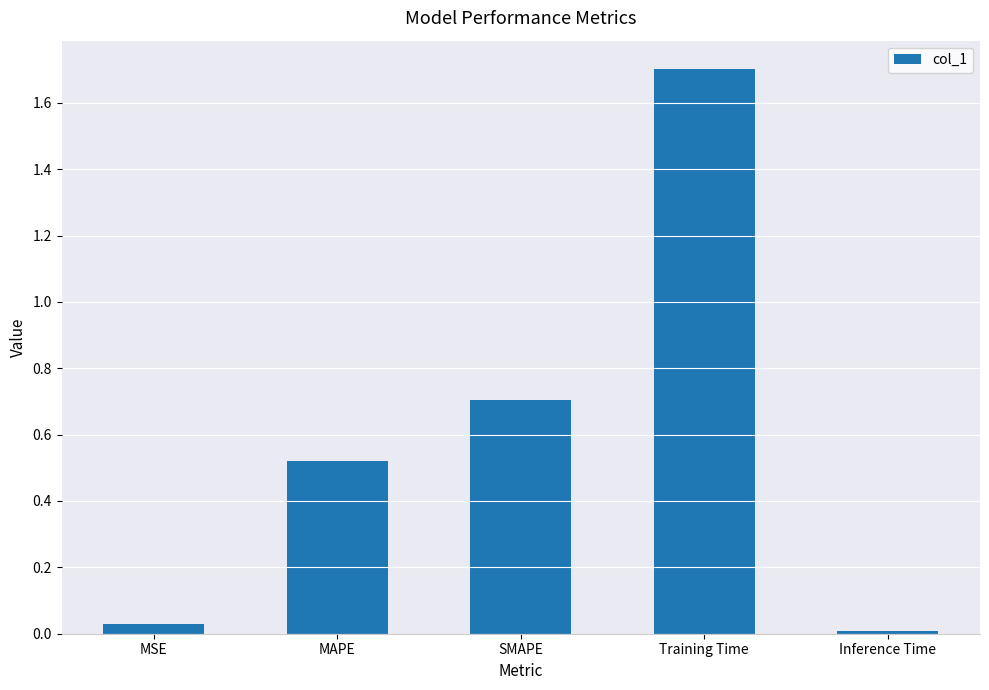

Which label corresponds to the smallest value in the chart?

Inference Time